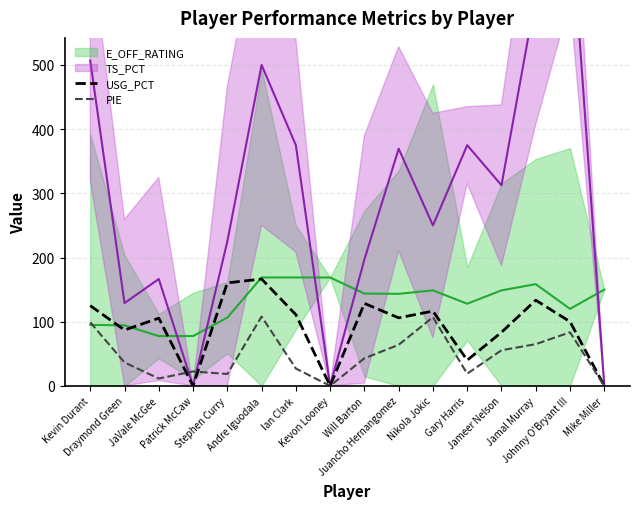

What is the highest value of the USG_PCT series?

166.5